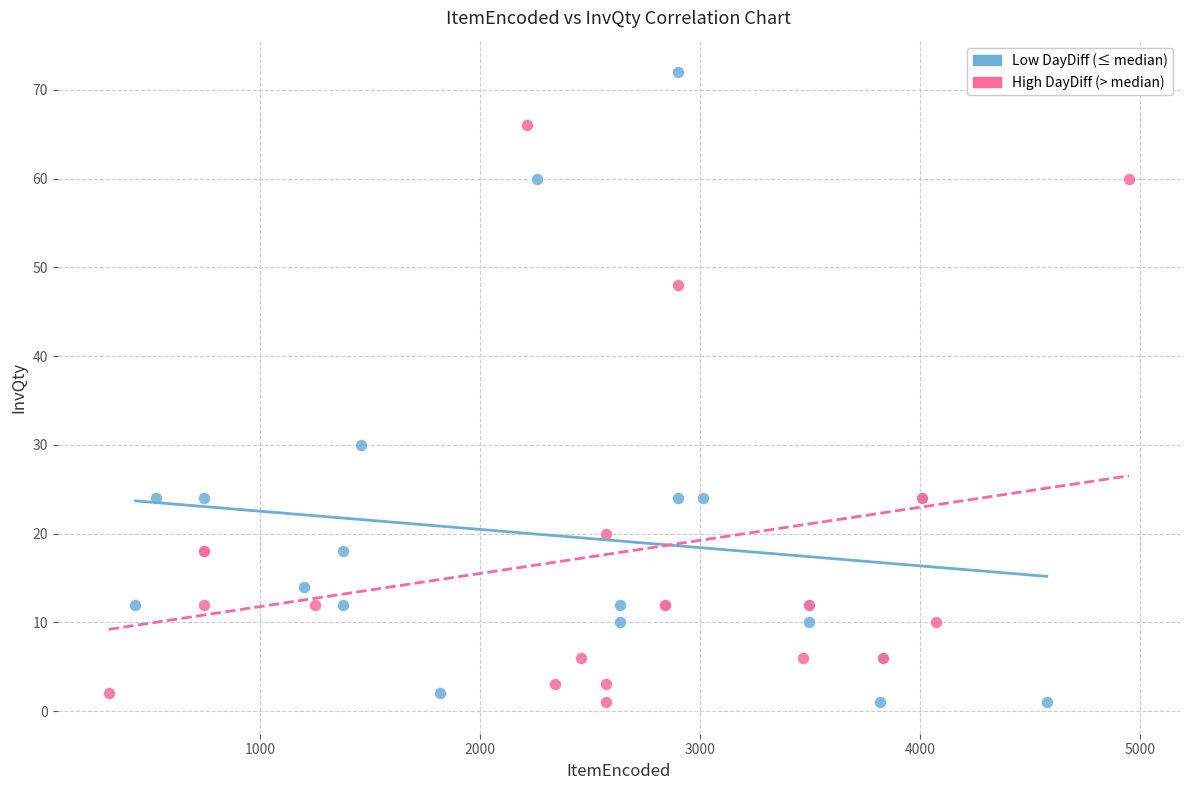

Which series has the largest Y range (max minus min)?

Low DayDiff (≤ median)